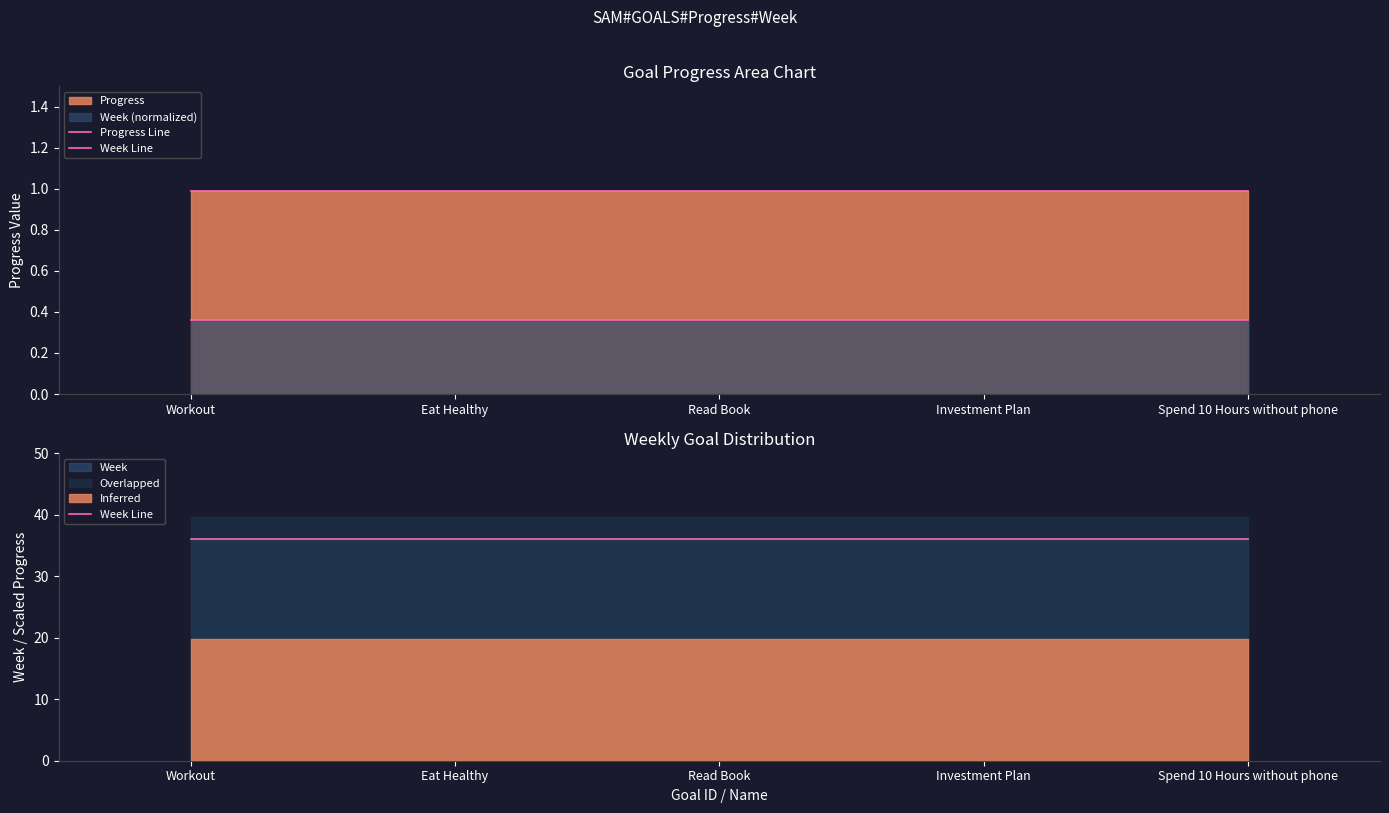

At which label is Progress Line closest to 0?

Workout